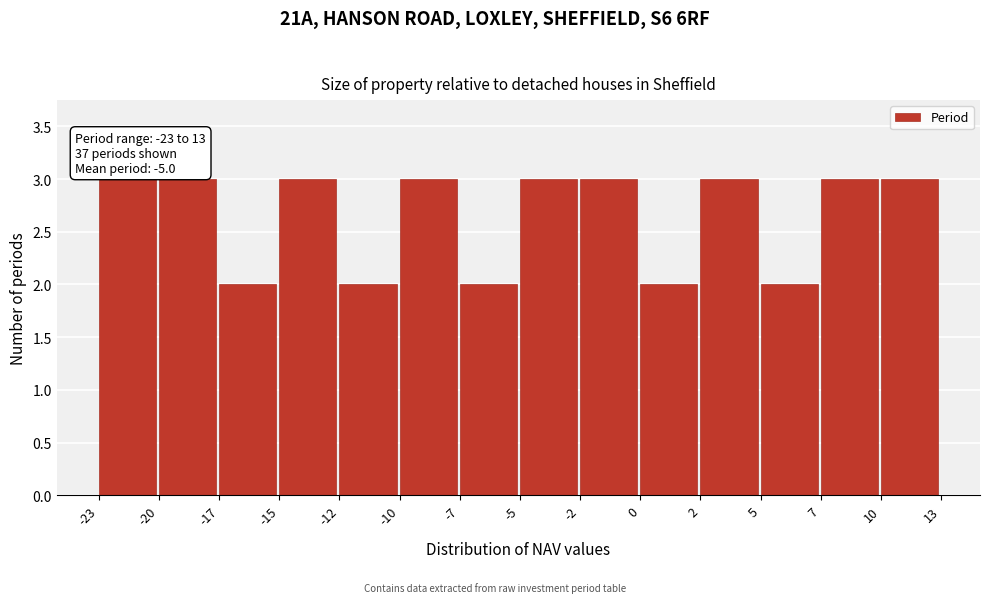

Reading left to right, what are all the values shown in this chart?

3	3	2	3	2	3	2	3	3	2	3	2	3	3